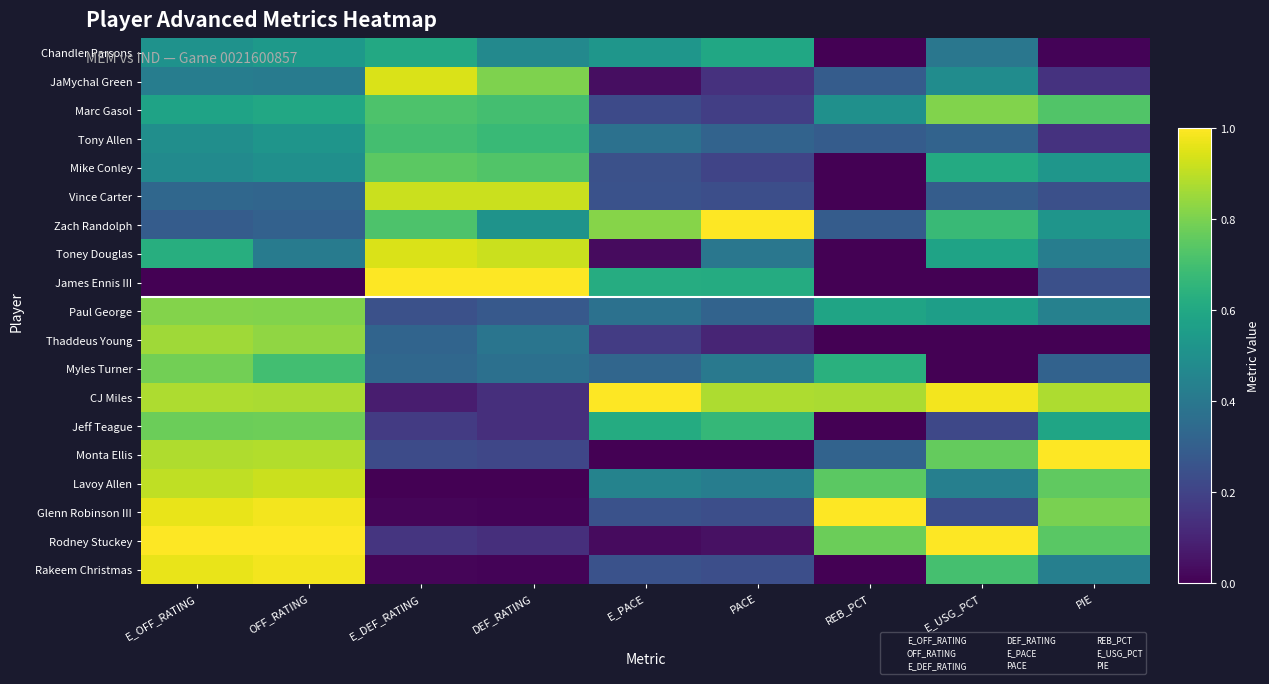

What is the total value across all series at E_OFF_RATING?

12.6